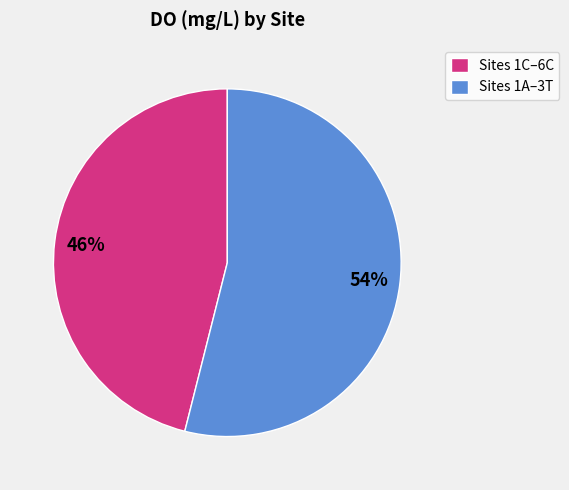

To the nearest percent, what percentage of the pie is Sites 1C–6C?

46%